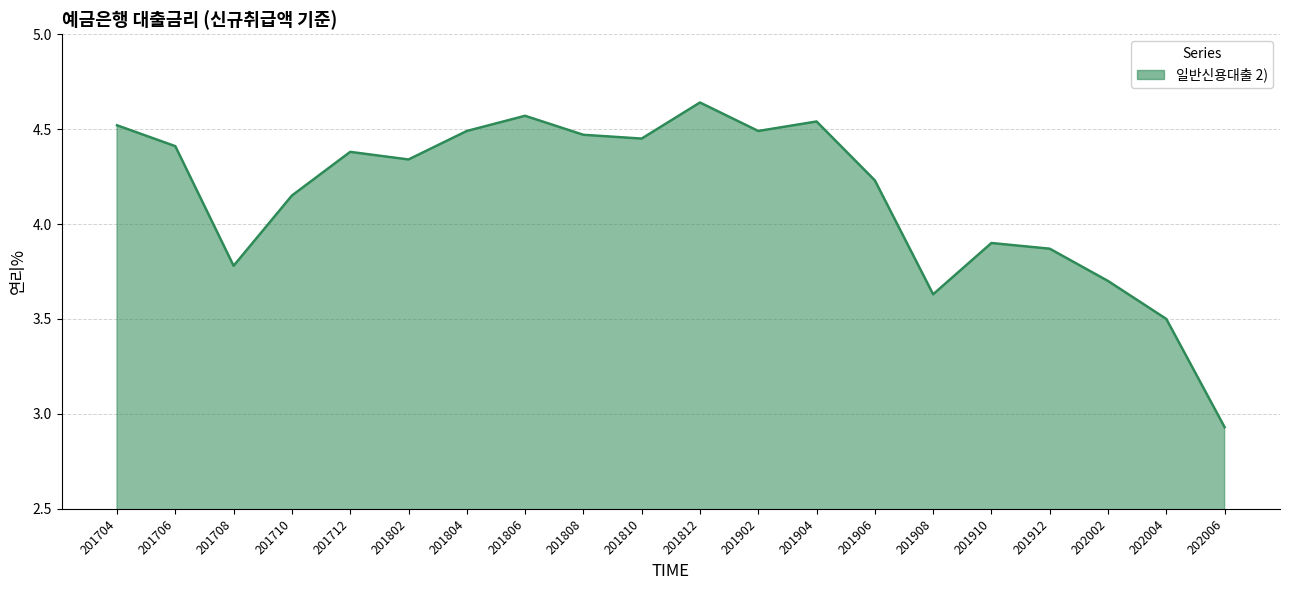

Which label corresponds to the smallest value in the chart?

202006